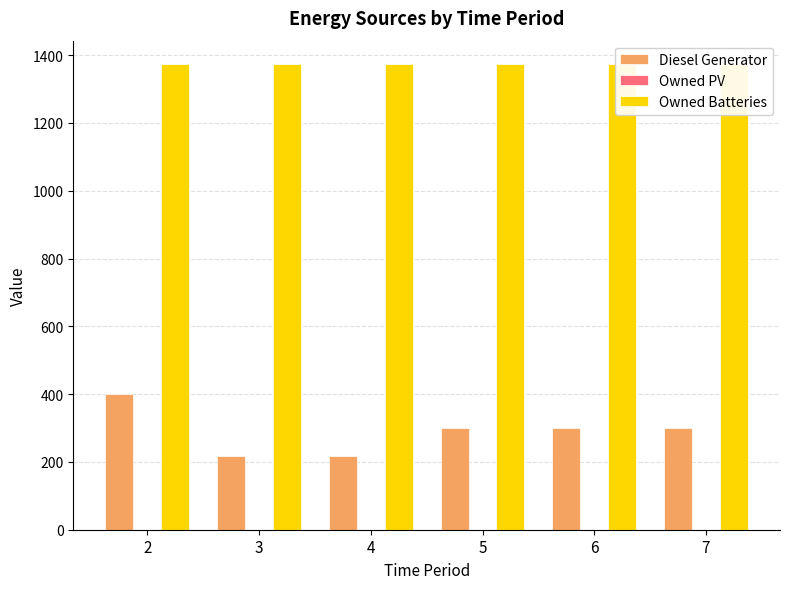

List the series in order of their peak value, highest first.

Owned Batteries, Diesel Generator, Owned PV